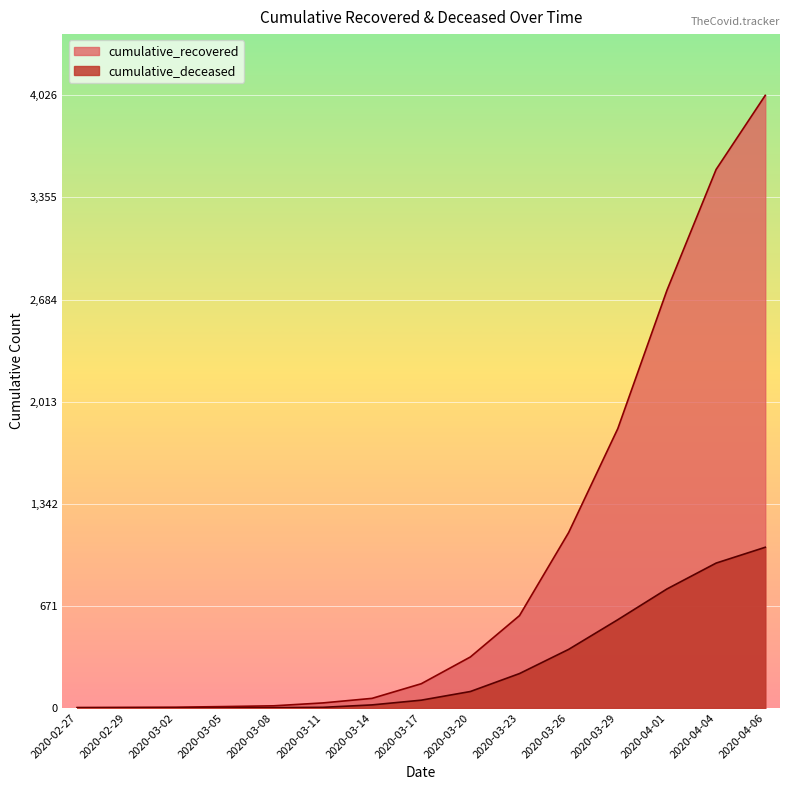

Does the chart display data point markers on the line(s)?

No